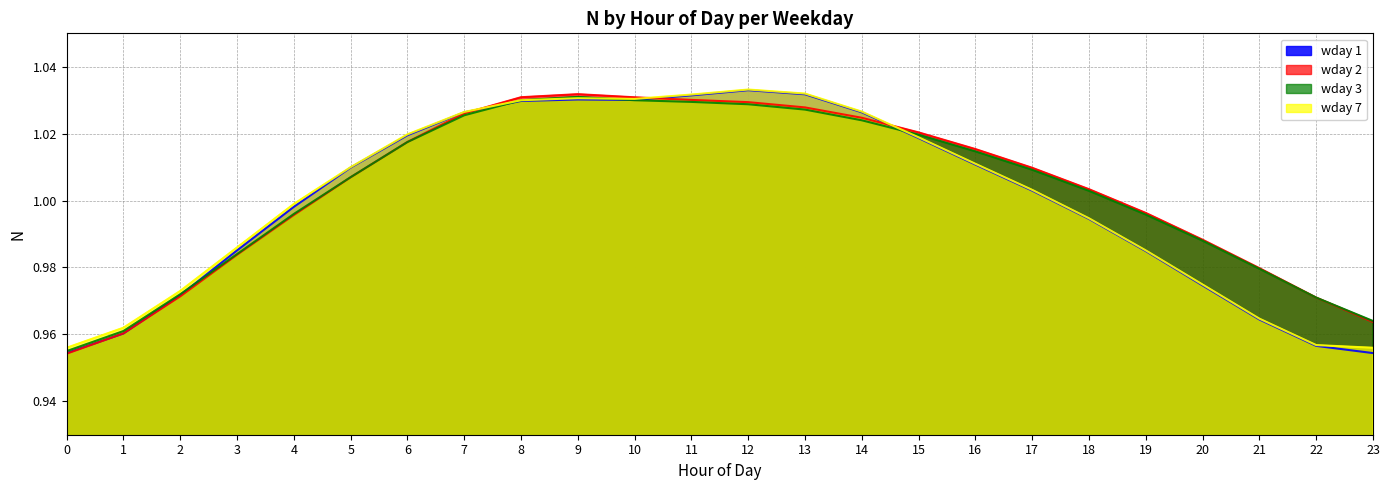

At which category is the sum across all series the highest?

12